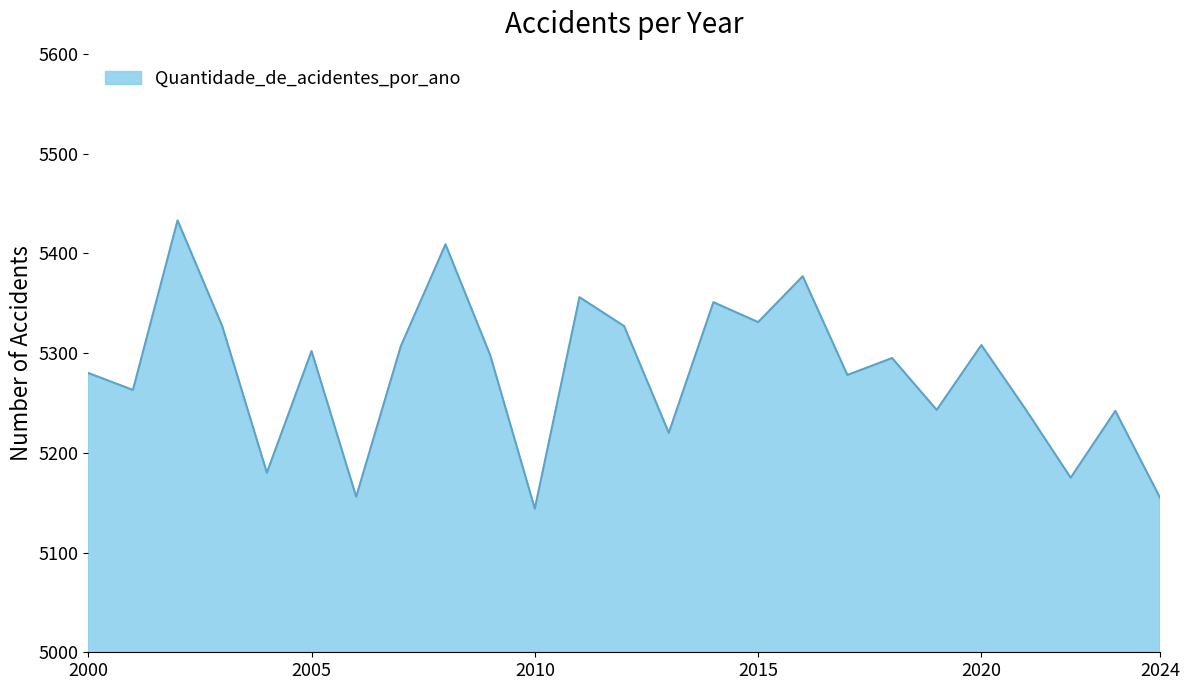

What is the sum of all values?

132000